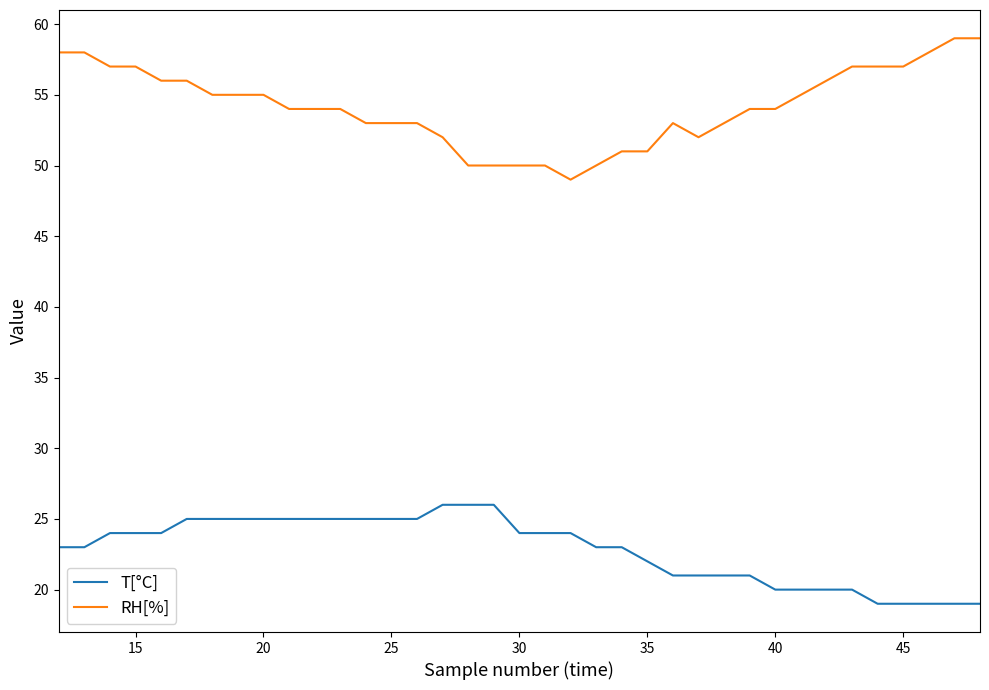

What is the difference between the maximum and minimum values in the T[°C] series?

7